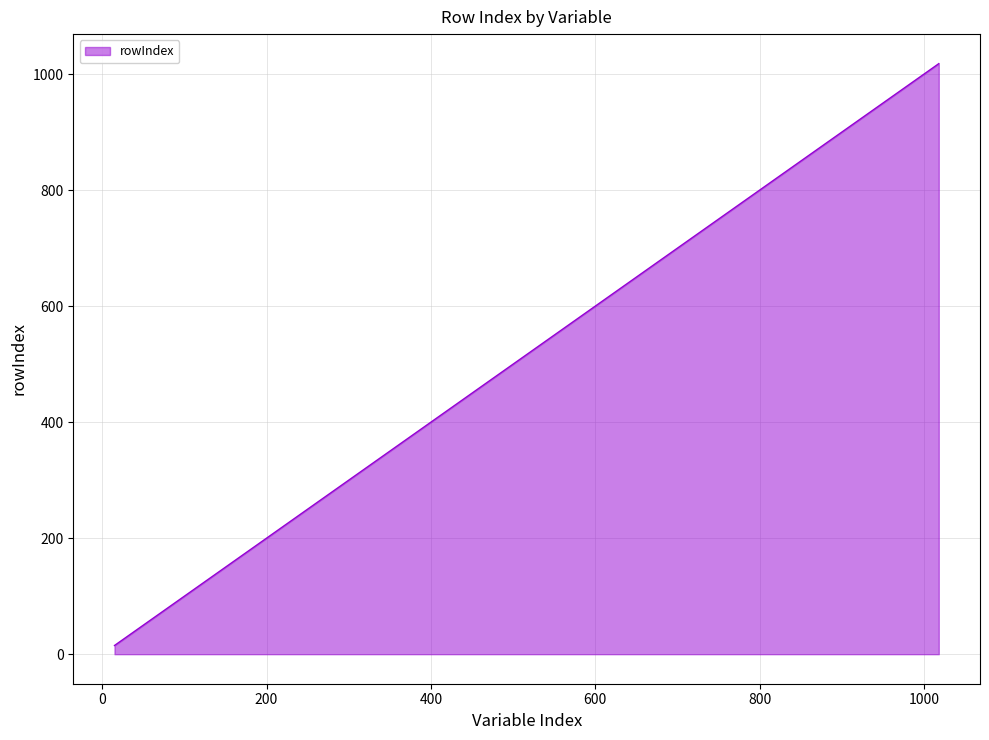

What is the greatest value displayed?

1018